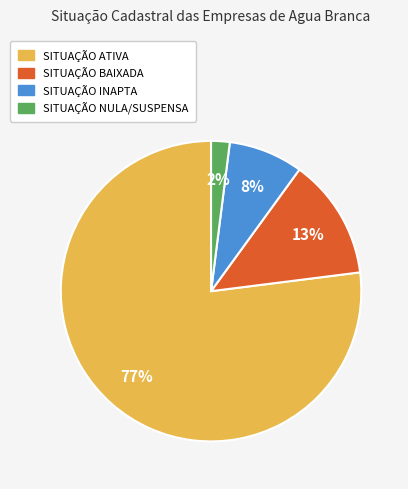

What percentage is the SITUAÇÃO BAIXADA slice, to the nearest percent?

13%